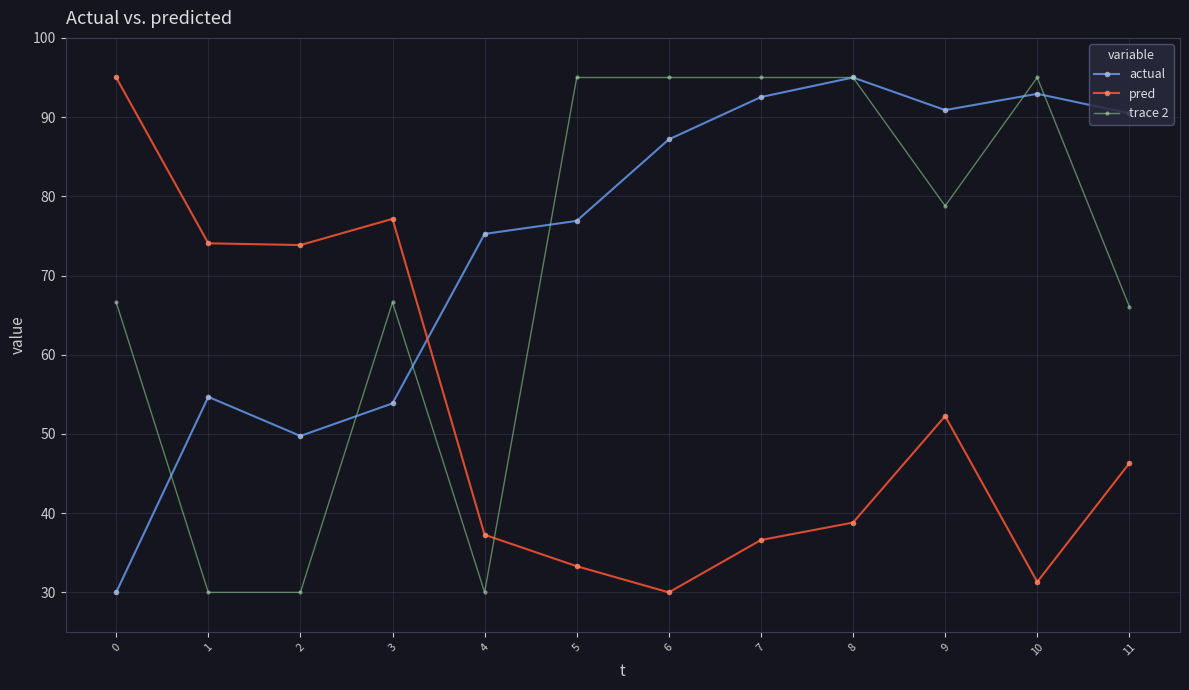

The value of pred at 8 is 59.0. True or false?

False